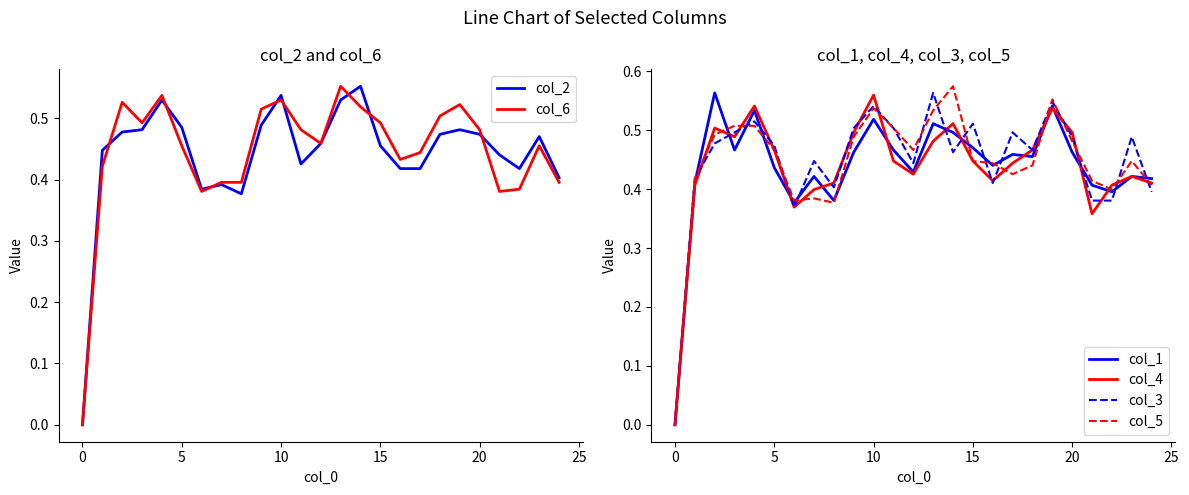

What is the label of the 19th point from the left?

18